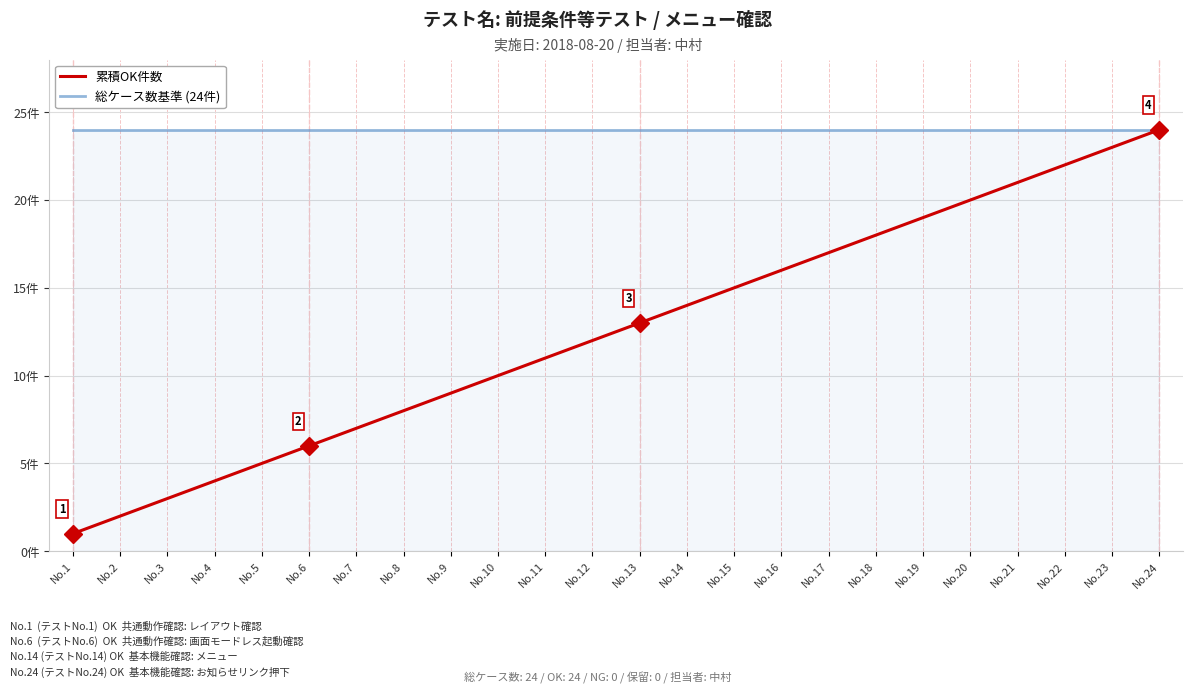

What is the sum of the 総ケース数基準 (24件) values at No.13 and No.9?

48